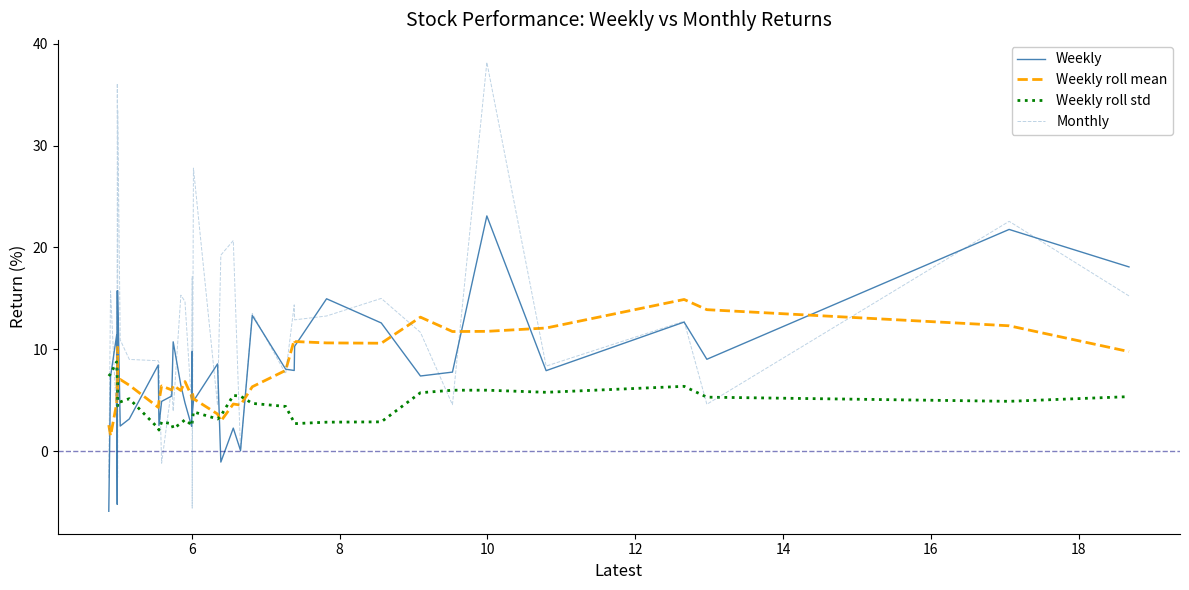

What is the maximum value shown in the chart?

38.2